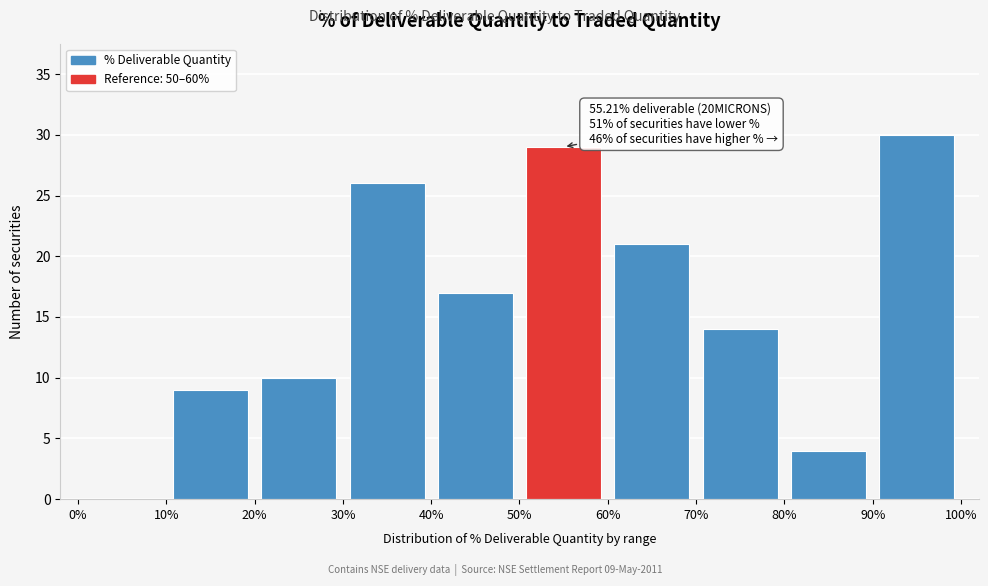

Over which range of the x-axis is the bar tallest?

90% to 100%